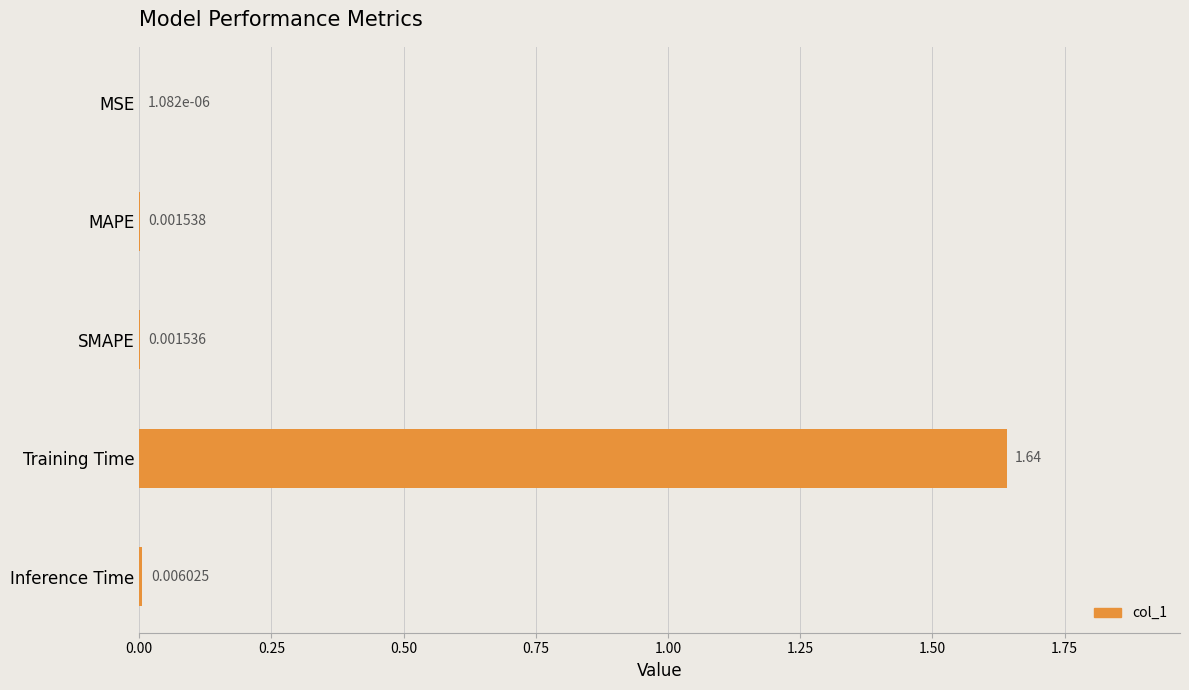

Which has a higher value, Inference Time or Training Time?

Training Time